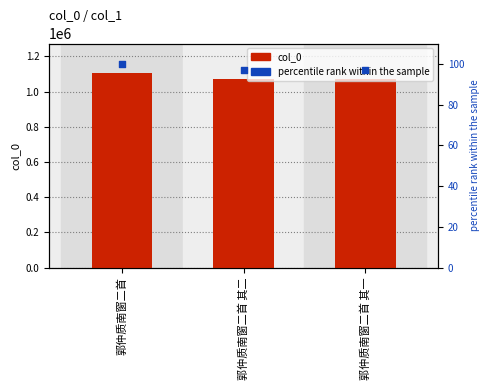

Which series contains the lowest Y value?

percentile rank within the sample